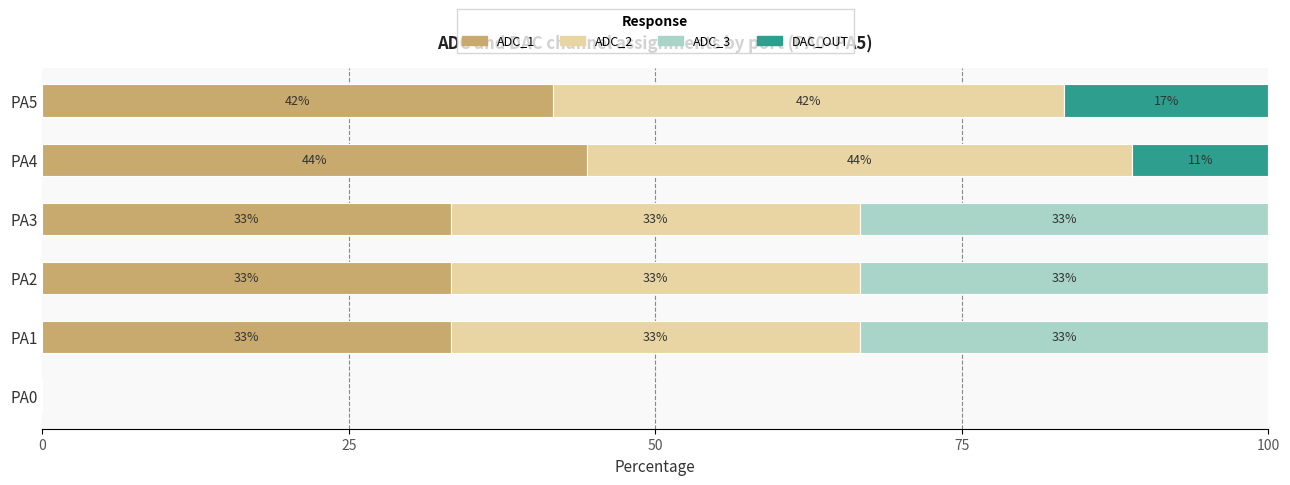

What are all the series names shown in the legend?

ADC_1, ADC_2, ADC_3, DAC_OUT